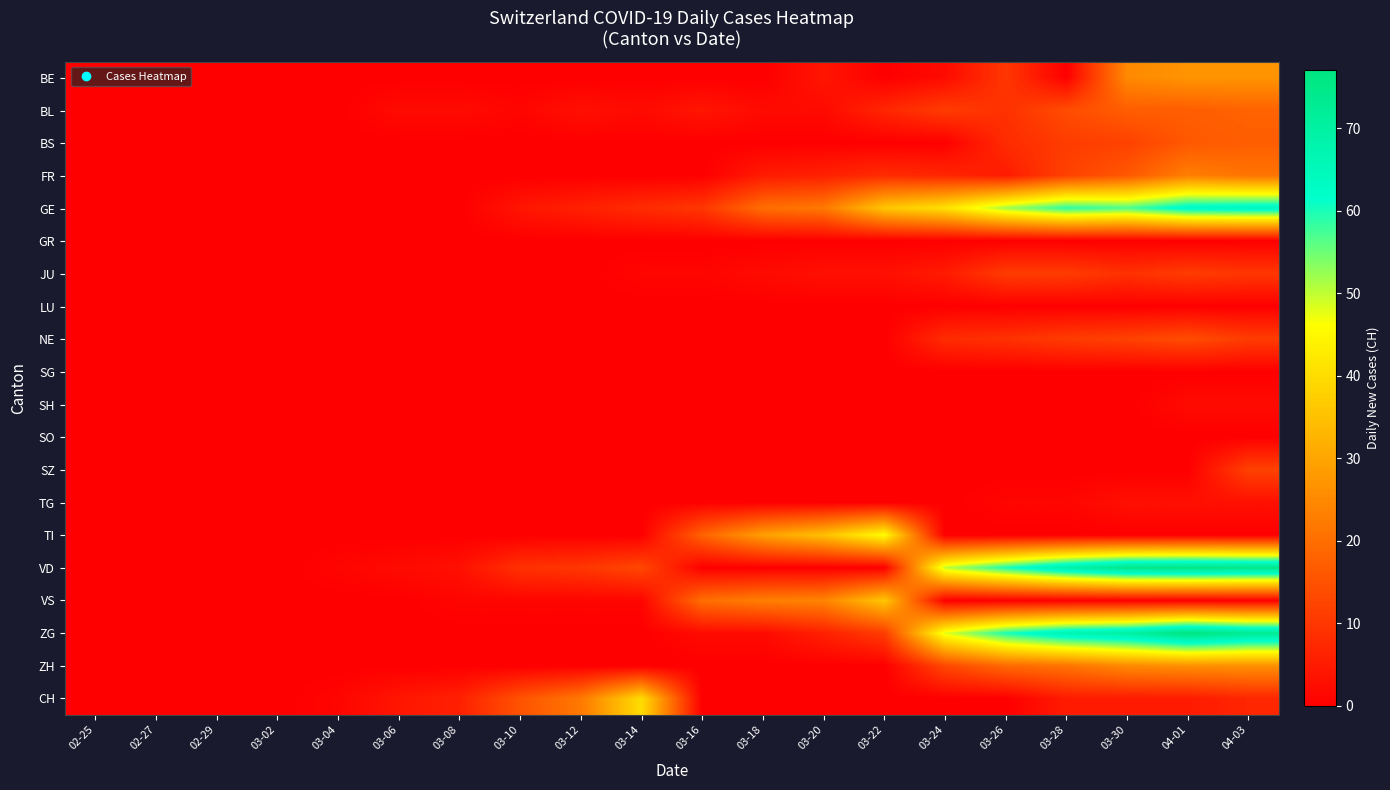

Reading right to left, what are all the values shown in this chart?

BE: 04-03=27	04-01=27	03-30=25	03-28=0	03-26=10	03-24=2	03-22=0	03-20=4	03-18=0	03-16=0	03-14=0	03-12=0	03-10=0	03-08=0	03-06=0	03-04=0	03-02=0	02-29=0	02-27=0	02-25=0
BL: 04-03=18	04-01=17	03-30=17	03-28=14	03-26=9	03-24=11	03-22=7	03-20=2	03-18=2	03-16=4	03-14=2	03-12=3	03-10=1	03-08=2	03-06=2	03-04=0	03-02=0	02-29=0	02-27=0	02-25=0
BS: 04-03=17	04-01=16	03-30=12	03-28=11	03-26=8	03-24=0	03-22=0	03-20=0	03-18=0	03-16=0	03-14=0	03-12=0	03-10=0	03-08=0	03-06=0	03-04=0	03-02=0	02-29=0	02-27=0	02-25=0
FR: 04-03=21	04-01=23	03-30=16	03-28=12	03-26=5	03-24=7	03-22=8	03-20=6	03-18=5	03-16=0	03-14=0	03-12=0	03-10=0	03-08=0	03-06=0	03-04=0	03-02=0	02-29=0	02-27=0	02-25=0
GE: 04-03=65	04-01=64	03-30=57	03-28=59	03-26=52	03-24=41	03-22=36	03-20=22	03-18=20	03-16=10	03-14=8	03-12=6	03-10=4	03-08=0	03-06=0	03-04=0	03-02=0	02-29=0	02-27=0	02-25=0
GR: 04-03=0	04-01=0	03-30=0	03-28=0	03-26=0	03-24=0	03-22=0	03-20=0	03-18=0	03-16=0	03-14=0	03-12=0	03-10=0	03-08=0	03-06=0	03-04=0	03-02=0	02-29=0	02-27=0	02-25=0
JU: 04-03=10	04-01=11	03-30=9	03-28=11	03-26=11	03-24=5	03-22=3	03-20=3	03-18=2	03-16=1	03-14=1	03-12=0	03-10=0	03-08=0	03-06=0	03-04=0	03-02=0	02-29=0	02-27=0	02-25=0
LU: 04-03=0	04-01=0	03-30=0	03-28=0	03-26=0	03-24=0	03-22=0	03-20=0	03-18=0	03-16=0	03-14=0	03-12=0	03-10=0	03-08=0	03-06=0	03-04=0	03-02=0	02-29=0	02-27=0	02-25=0
NE: 04-03=11	04-01=14	03-30=12	03-28=11	03-26=9	03-24=8	03-22=0	03-20=0	03-18=0	03-16=0	03-14=0	03-12=0	03-10=0	03-08=0	03-06=0	03-04=0	03-02=0	02-29=0	02-27=0	02-25=0
SG: 04-03=0	04-01=0	03-30=0	03-28=0	03-26=0	03-24=0	03-22=0	03-20=0	03-18=0	03-16=0	03-14=0	03-12=0	03-10=0	03-08=0	03-06=0	03-04=0	03-02=0	02-29=0	02-27=0	02-25=0
SH: 04-03=2	04-01=2	03-30=0	03-28=0	03-26=0	03-24=0	03-22=0	03-20=0	03-18=0	03-16=0	03-14=0	03-12=0	03-10=0	03-08=0	03-06=0	03-04=0	03-02=0	02-29=0	02-27=0	02-25=0
SO: 04-03=0	04-01=0	03-30=0	03-28=0	03-26=0	03-24=0	03-22=0	03-20=0	03-18=0	03-16=0	03-14=0	03-12=0	03-10=0	03-08=0	03-06=0	03-04=0	03-02=0	02-29=0	02-27=0	02-25=0
SZ: 04-03=12	04-01=0	03-30=0	03-28=0	03-26=0	03-24=0	03-22=0	03-20=0	03-18=0	03-16=0	03-14=0	03-12=0	03-10=0	03-08=0	03-06=0	03-04=0	03-02=0	02-29=0	02-27=0	02-25=0
TG: 04-03=3	04-01=3	03-30=3	03-28=1	03-26=1	03-24=0	03-22=0	03-20=0	03-18=0	03-16=0	03-14=0	03-12=0	03-10=0	03-08=0	03-06=0	03-04=0	03-02=0	02-29=0	02-27=0	02-25=0
TI: 04-03=0	04-01=0	03-30=0	03-28=0	03-26=0	03-24=0	03-22=46	03-20=35	03-18=29	03-16=18	03-14=0	03-12=0	03-10=0	03-08=0	03-06=0	03-04=0	03-02=0	02-29=0	02-27=0	02-25=0
VD: 04-03=75	04-01=76	03-30=75	03-28=69	03-26=60	03-24=50	03-22=0	03-20=0	03-18=0	03-16=0	03-14=13	03-12=10	03-10=9	03-08=3	03-06=2	03-04=1	03-02=0	02-29=0	02-27=0	02-25=0
VS: 04-03=0	04-01=0	03-30=0	03-28=0	03-26=0	03-24=0	03-22=36	03-20=24	03-18=23	03-16=20	03-14=1	03-12=1	03-10=1	03-08=1	03-06=0	03-04=0	03-02=0	02-29=0	02-27=0	02-25=0
ZG: 04-03=73	04-01=77	03-30=70	03-28=67	03-26=60	03-24=48	03-22=11	03-20=6	03-18=2	03-16=2	03-14=0	03-12=0	03-10=0	03-08=0	03-06=0	03-04=0	03-02=0	02-29=0	02-27=0	02-25=0
ZH: 04-03=26	04-01=26	03-30=25	03-28=21	03-26=19	03-24=13	03-22=0	03-20=0	03-18=0	03-16=0	03-14=0	03-12=0	03-10=0	03-08=0	03-06=0	03-04=0	03-02=0	02-29=0	02-27=0	02-25=0
CH: 04-03=7	04-01=5	03-30=5	03-28=5	03-26=0	03-24=0	03-22=0	03-20=0	03-18=0	03-16=0	03-14=40	03-12=22	03-10=15	03-08=6	03-06=4	03-04=1	03-02=0	02-29=0	02-27=0	02-25=0